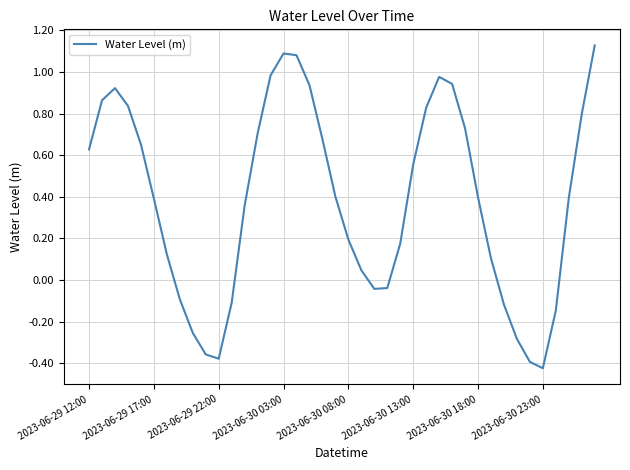

What is the difference between the maximum and minimum values?

1.6